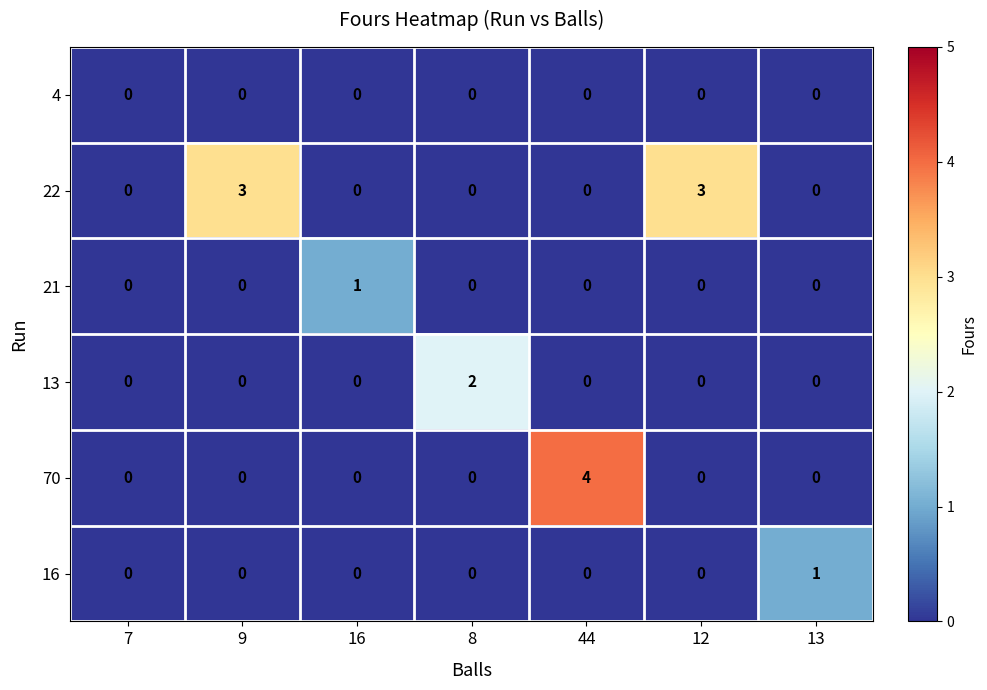

What is the difference between the highest and lowest values at 44?

4